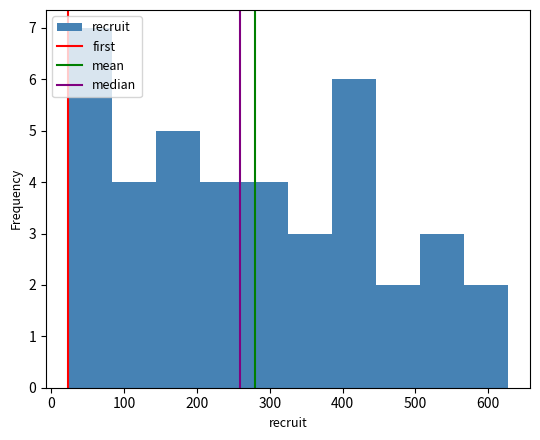

Reading left to right, transcribe this chart: for each bar, give the range it covers on the x-axis and its height. Neither the bar edges nor the heights are printed on the chart, so give them approximately, as read against the axes.

20 to 80: 7
80 to 140: 4
140 to 200: 5
200 to 260: 4
260 to 330: 4
330 to 390: 3
390 to 450: 6
450 to 510: 2
510 to 570: 3
570 to 630: 2